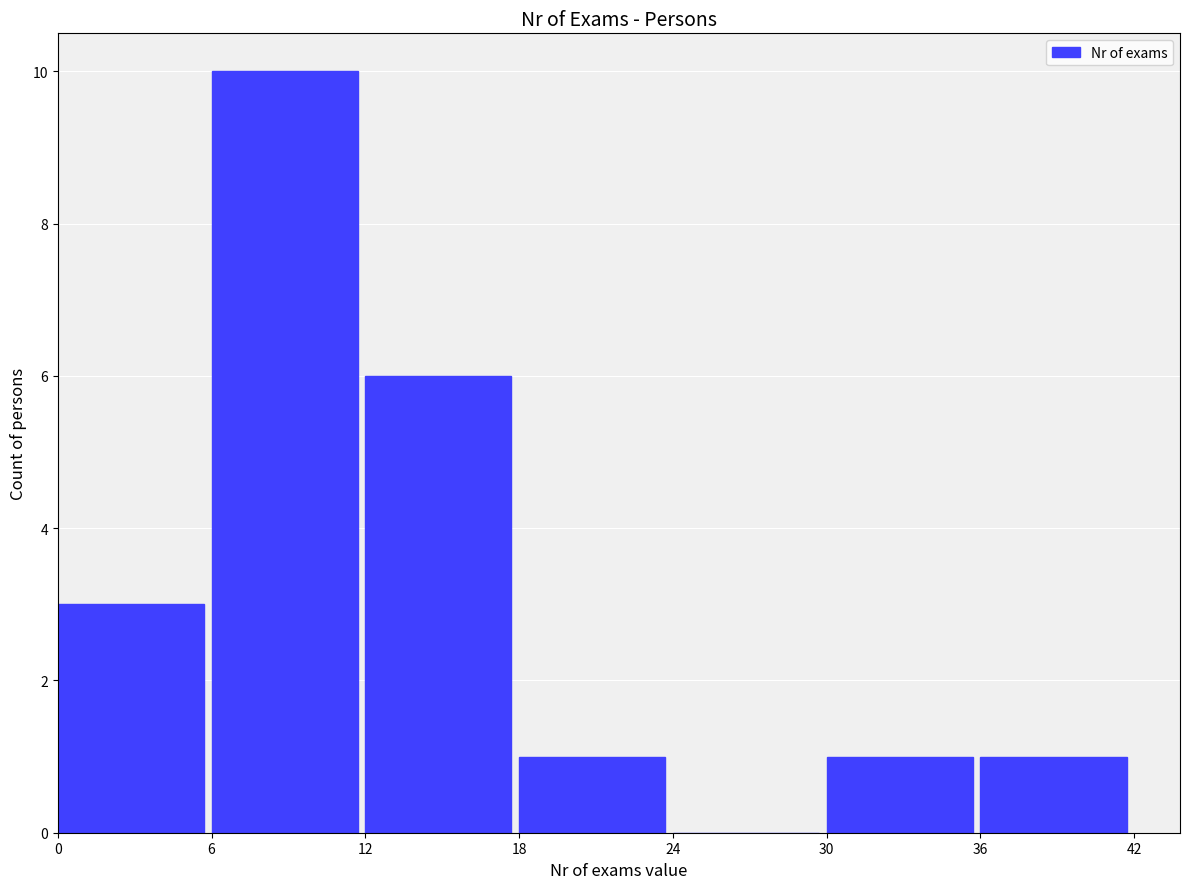

Are the bars horizontal?

No